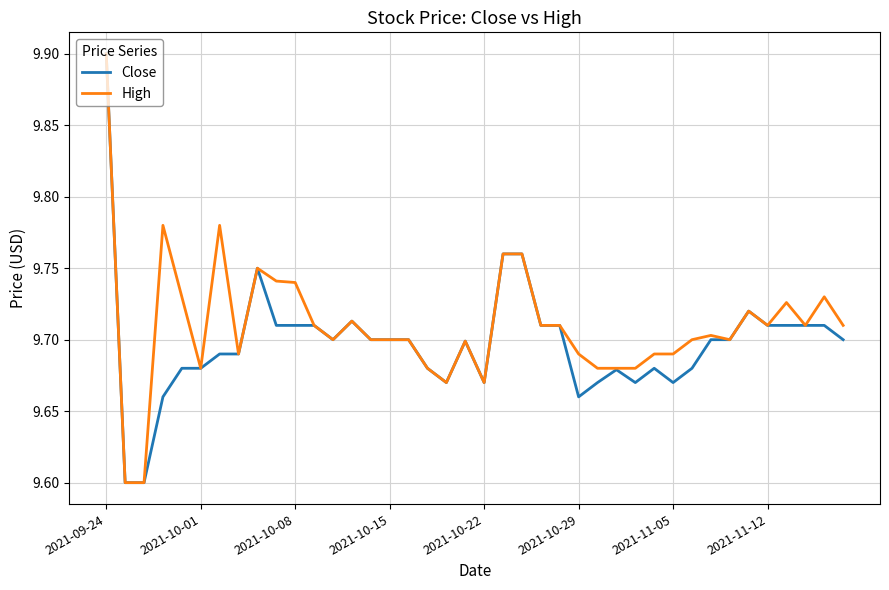

What is the lowest value of the Close series?

9.6